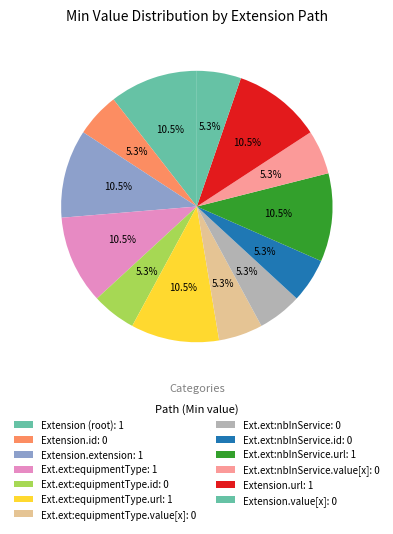

Rank the categories by value from lowest to highest.

Extension.id, Extension.extension:equipmentType.id, Extension.extension:equipmentType.value[x], Extension.extension:nbInService, Extension.extension:nbInService.id, Extension.extension:nbInService.value[x], Extension.value[x], Extension, Extension.extension, Extension.extension:equipmentType, Extension.extension:equipmentType.url, Extension.extension:nbInService.url, Extension.url